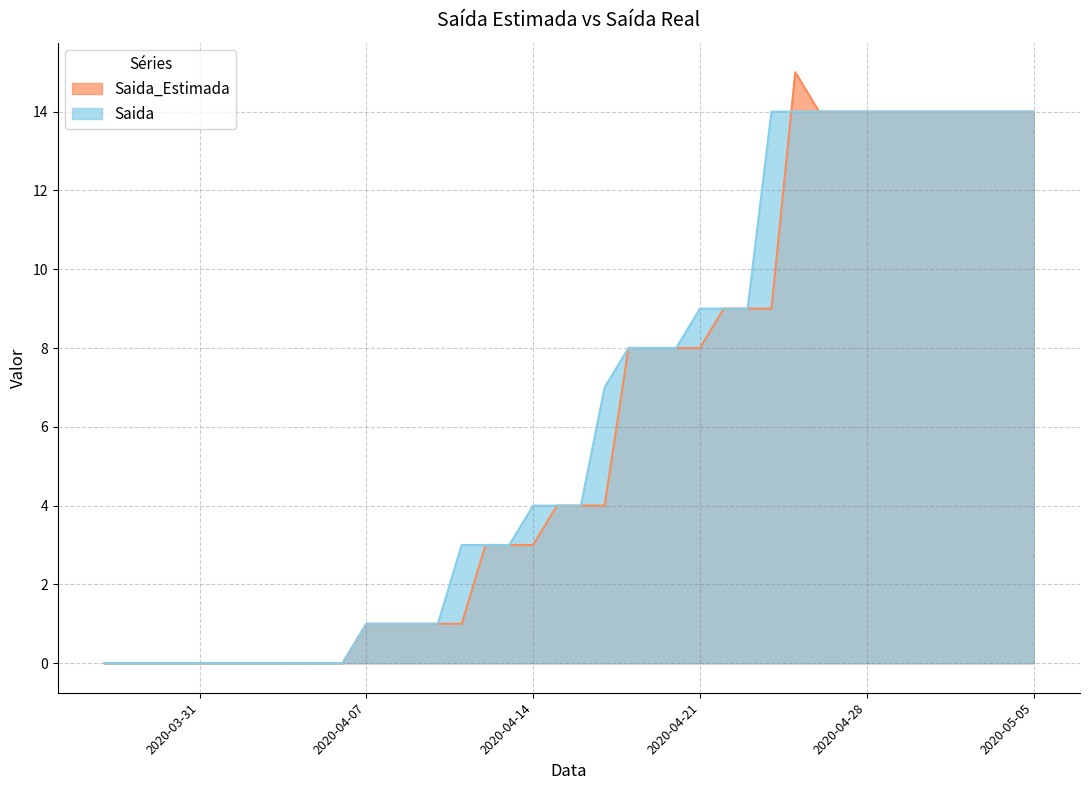

At which label is Saida closest to 7?

2020-04-17